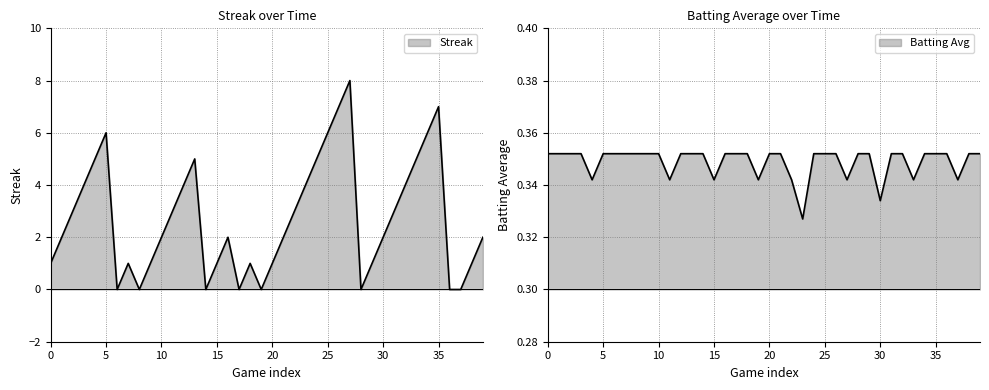

After their last crossing, which series has the higher values: Streak or Batting Average1?

Streak